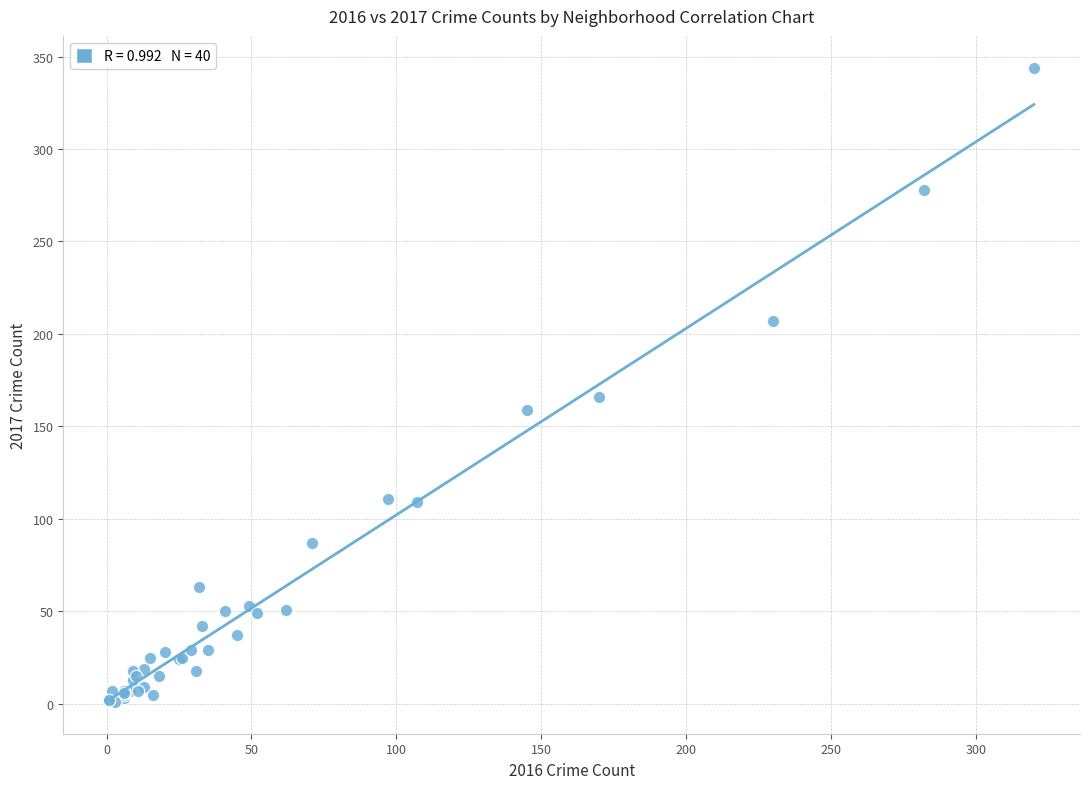

What Y value in the scatter plot is closest to 172?

166